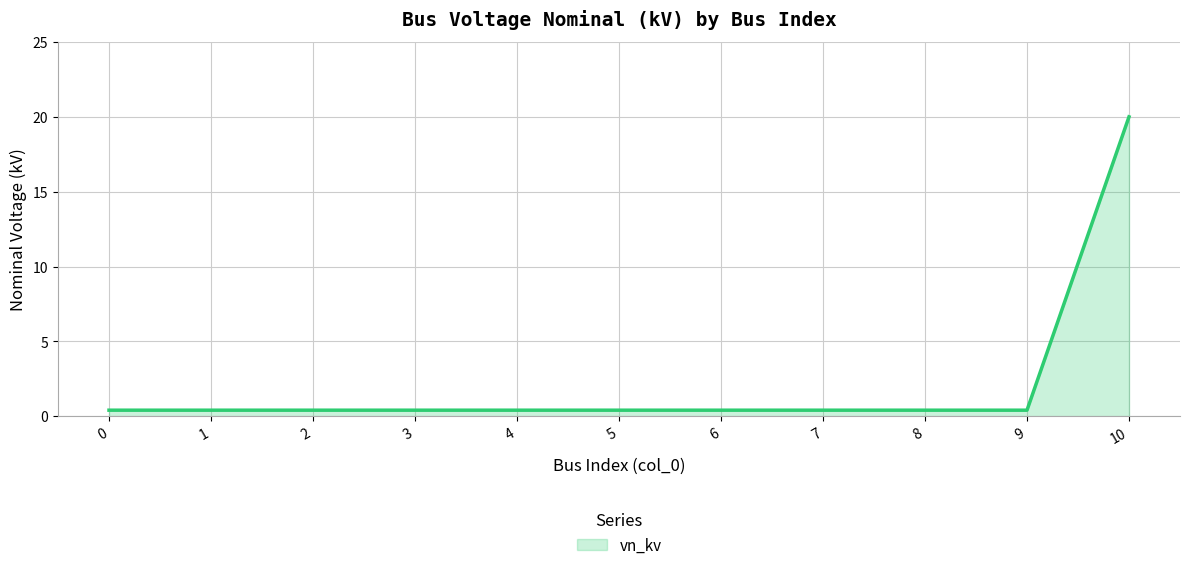

What is the greatest value displayed?

20.0